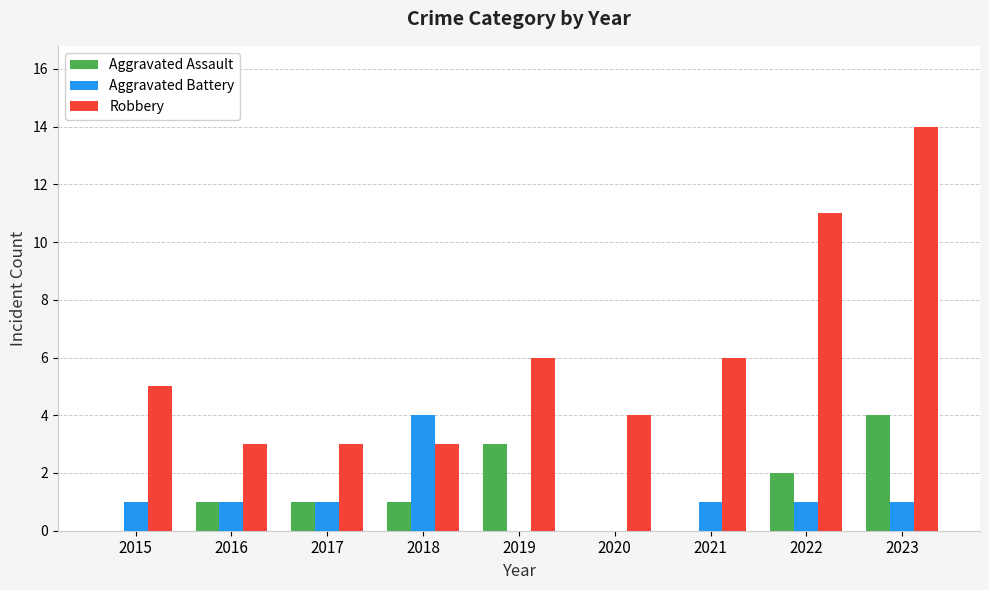

What are all the series names shown in the legend?

Aggravated Assault, Aggravated Battery, Robbery